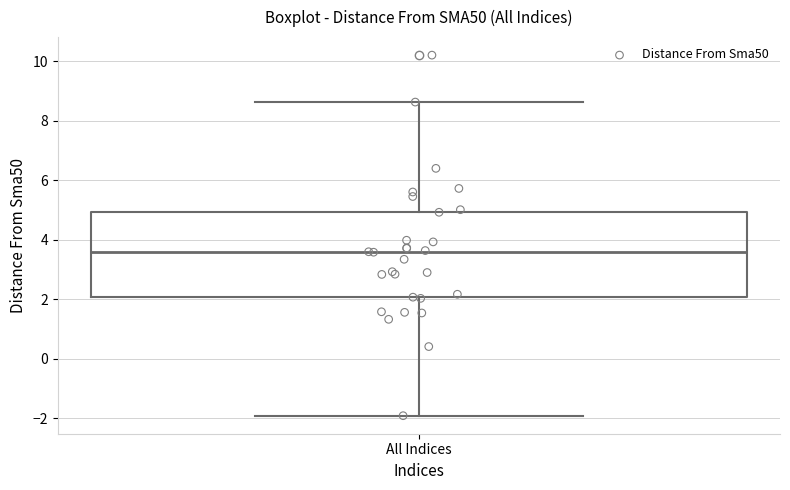

Where does the upper whisker of the box for All Indices end on the y-axis? The values are not printed on the chart, so give them approximately, as read against the axis.

8.6